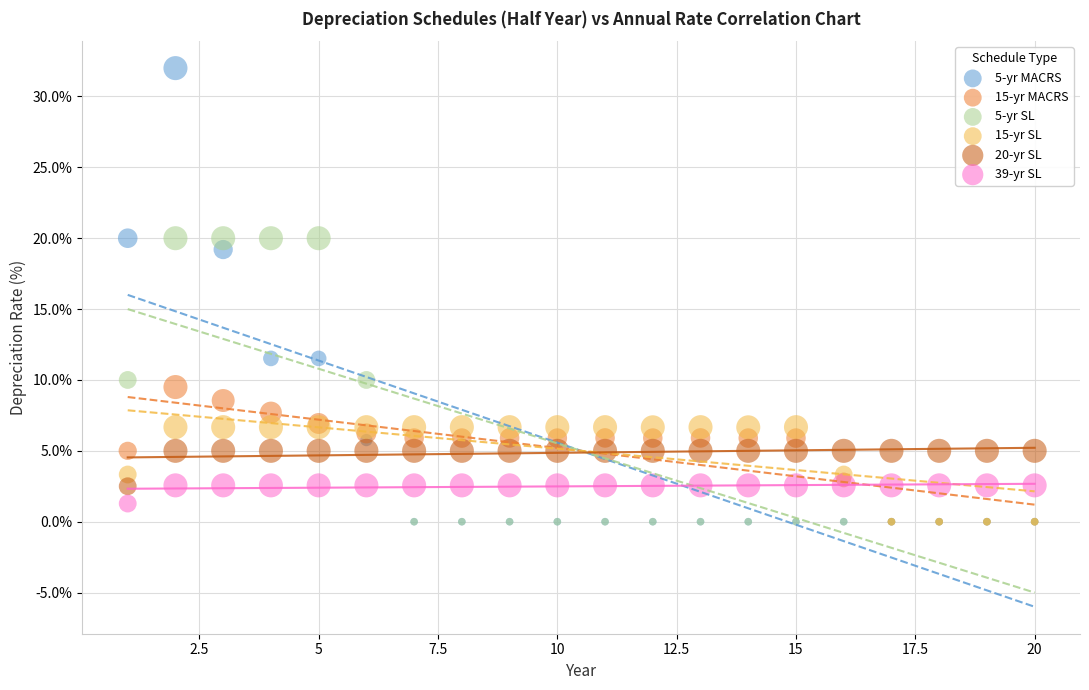

Across all series, what Y value is closest to 16?

19.2